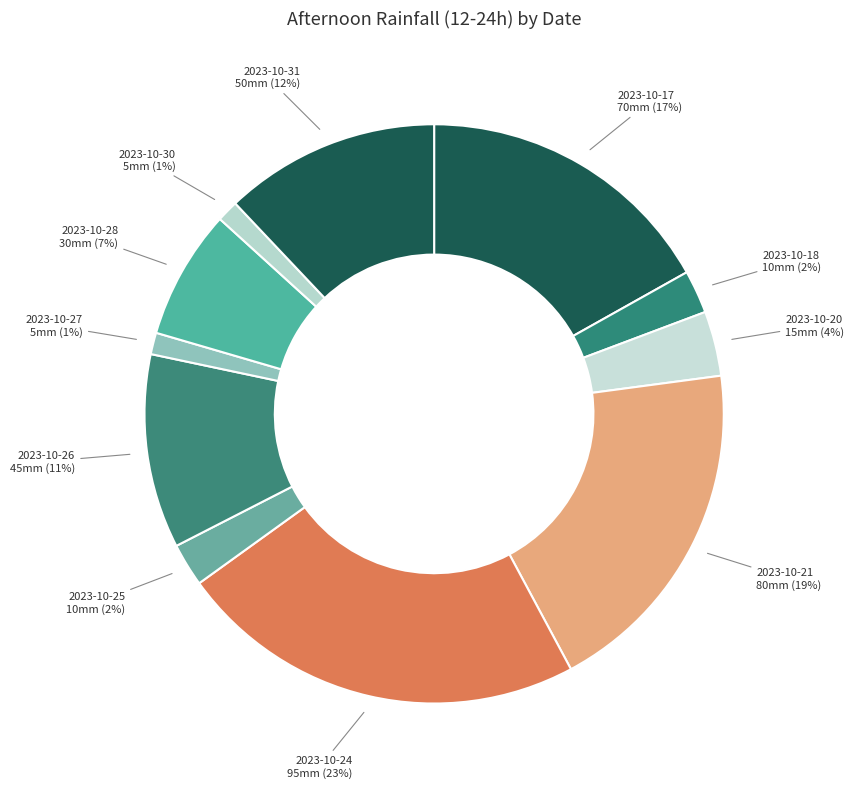

How many segments does this pie chart have?

11